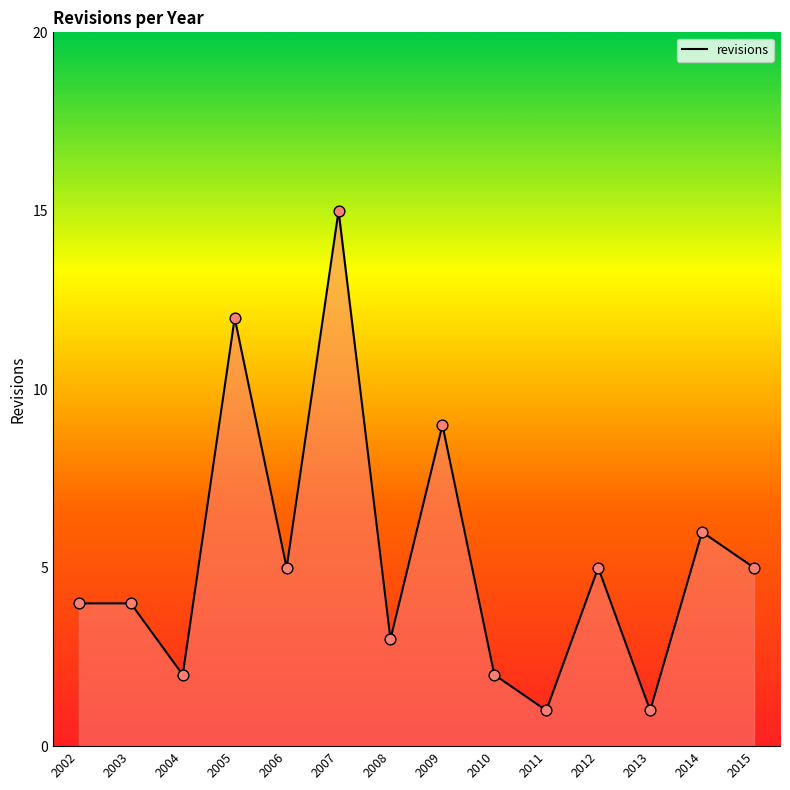

What is the ratio of the value at 2012 to the value at 2011?

5.0